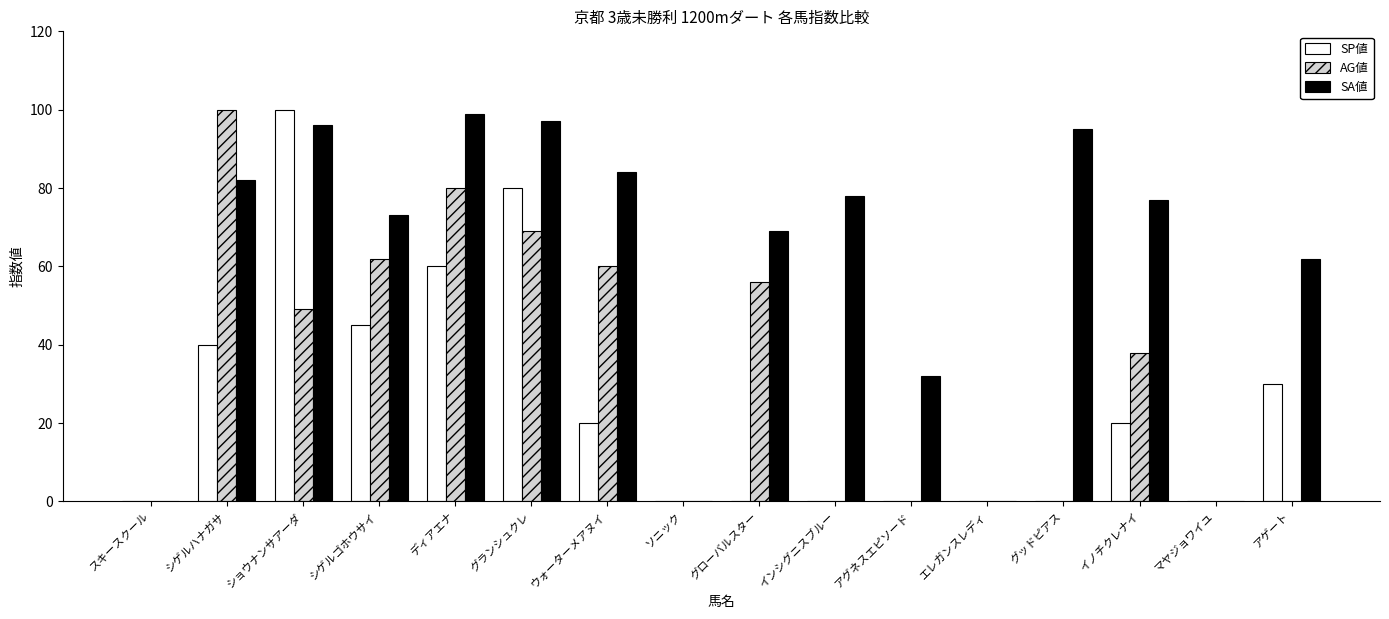

Reading left to right, what are all the values shown in this chart?

SP値: スキースクール=0	シゲルハナガサ=40	ショウナンサアーダ=100	シゲルゴホウサイ=45	ディアエナ=60	グランシュクレ=80	ウォーターメアヌイ=20	ソニック=0	グローバルスター=0	インシグニスブルー=0	アグネスエピソード=0	エレガンスレディ=0	グッドピアス=0	イノチクレナイ=20	マヤジョワイユ=0	アゲート=30
AG値: スキースクール=0	シゲルハナガサ=100	ショウナンサアーダ=49	シゲルゴホウサイ=62	ディアエナ=80	グランシュクレ=69	ウォーターメアヌイ=60	ソニック=0	グローバルスター=56	インシグニスブルー=0	アグネスエピソード=0	エレガンスレディ=0	グッドピアス=0	イノチクレナイ=38	マヤジョワイユ=0	アゲート=0
SA値: スキースクール=0	シゲルハナガサ=82	ショウナンサアーダ=96	シゲルゴホウサイ=73	ディアエナ=99	グランシュクレ=97	ウォーターメアヌイ=84	ソニック=0	グローバルスター=69	インシグニスブルー=78	アグネスエピソード=32	エレガンスレディ=0	グッドピアス=95	イノチクレナイ=77	マヤジョワイユ=0	アゲート=62